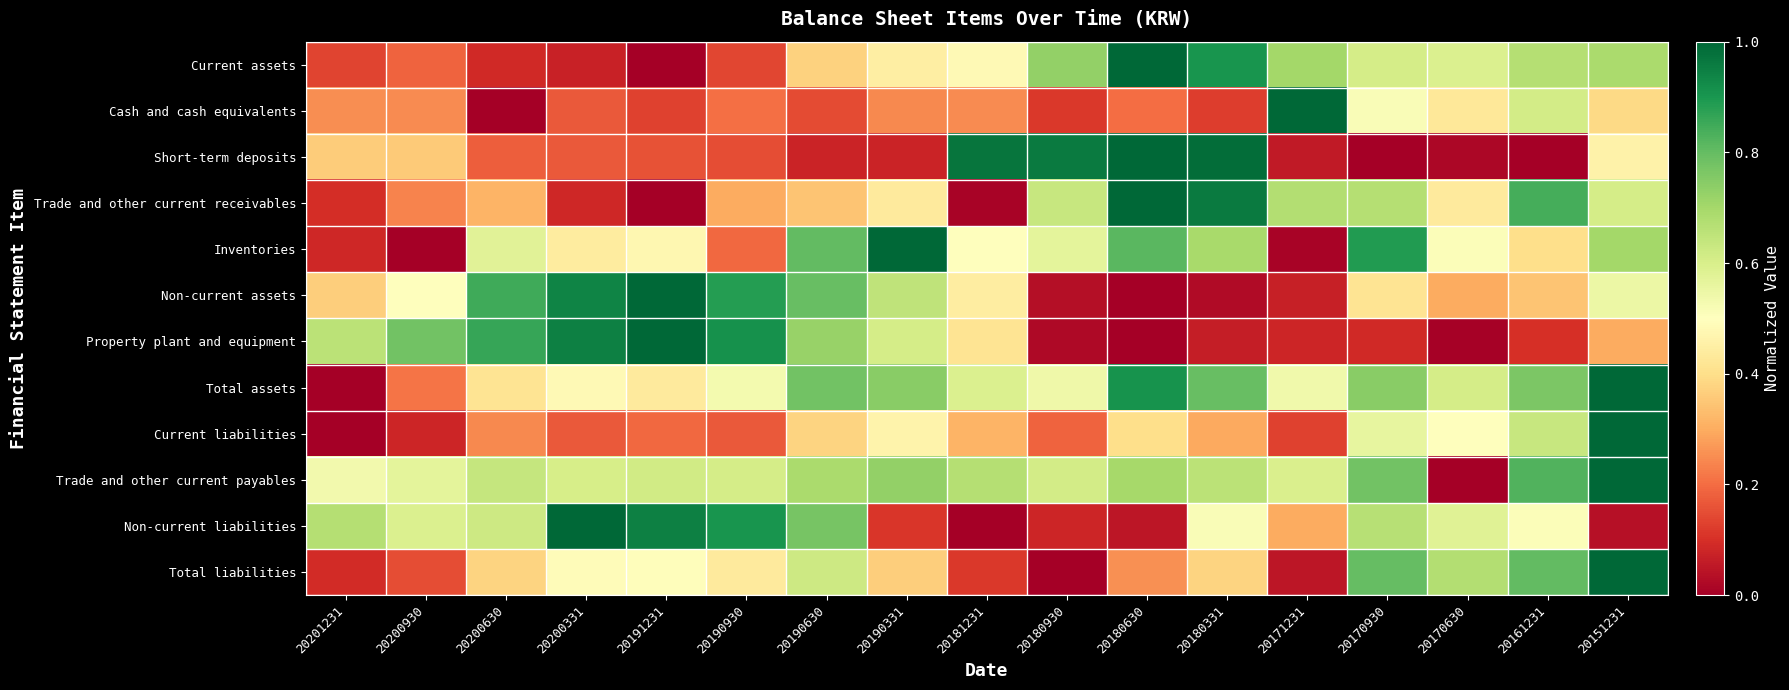

What is the maximum value shown in the chart?

1.0